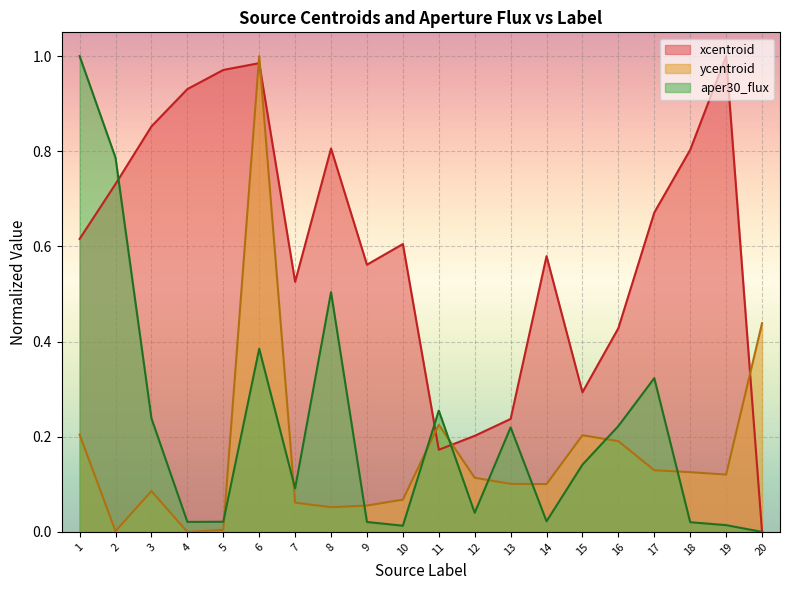

At which category does the chart reach its minimum across all series?

20